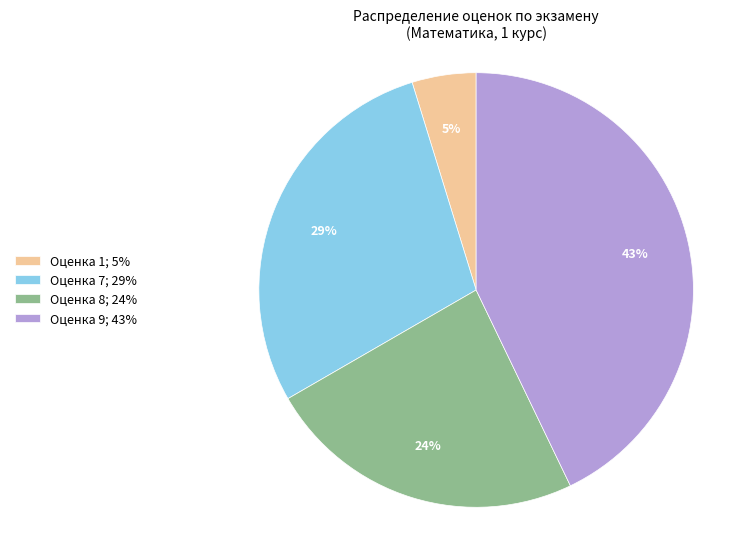

How many segments does this pie chart have?

4